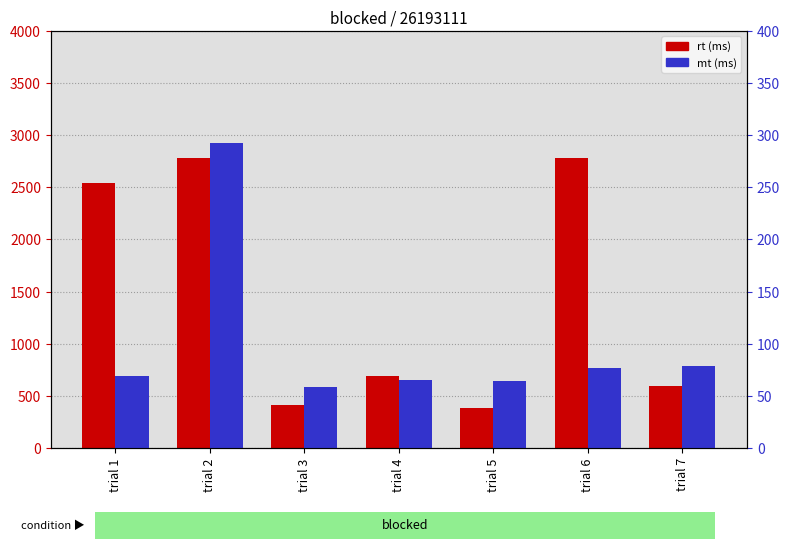

At which label does mt first exceed 69?

trial 2